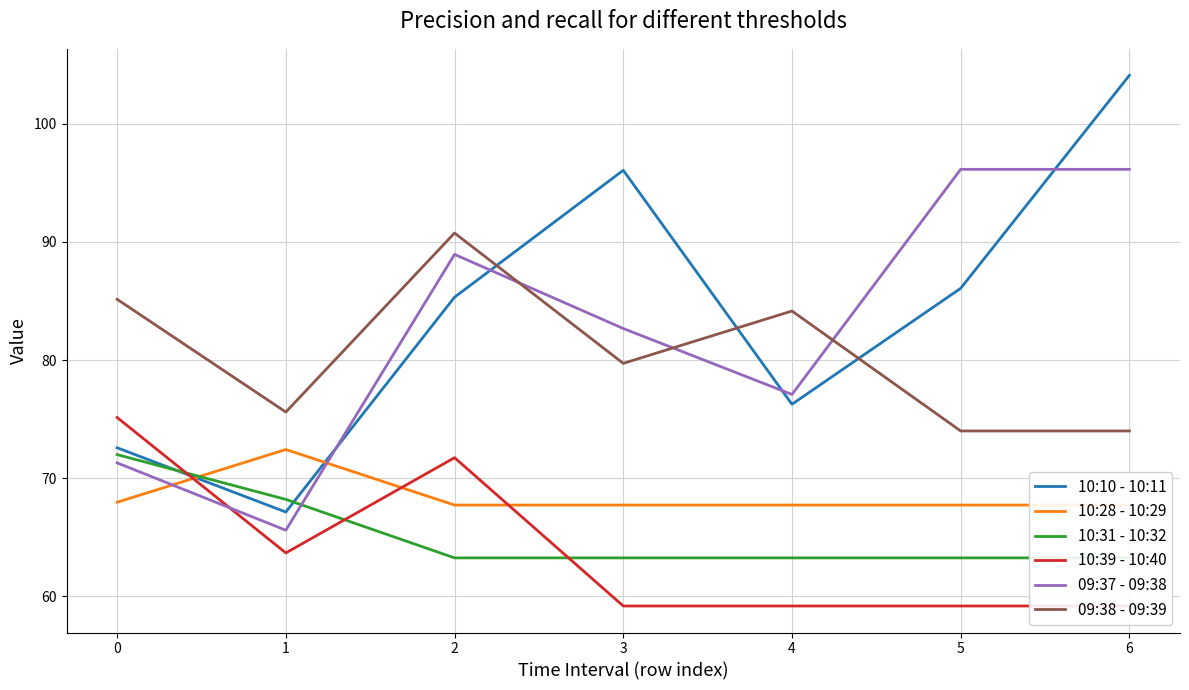

True or false: 09:38 - 09:39 has a value of 85.1 at 0.

True